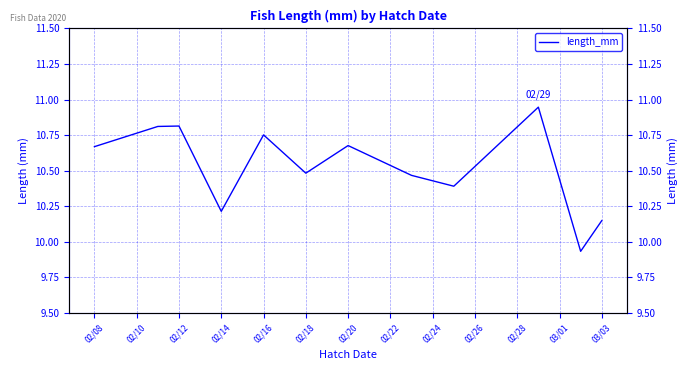

Is it true that the value at 02/22 is 4.1?

False